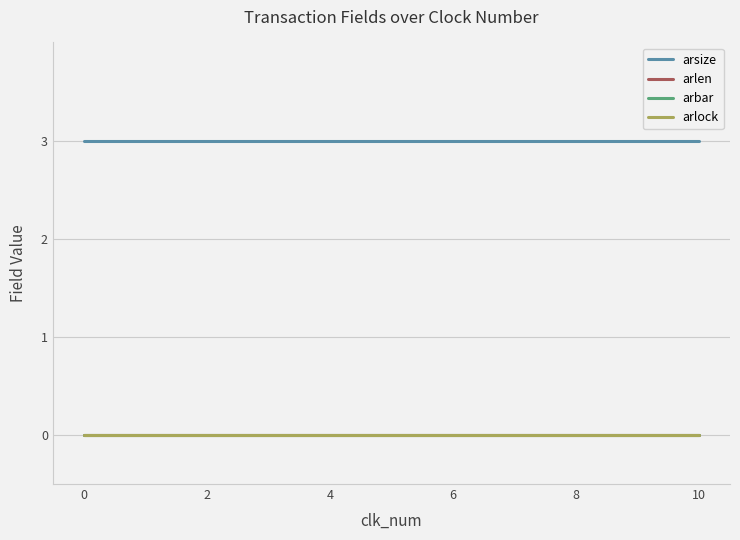

What is the average value of the arsize series?

3